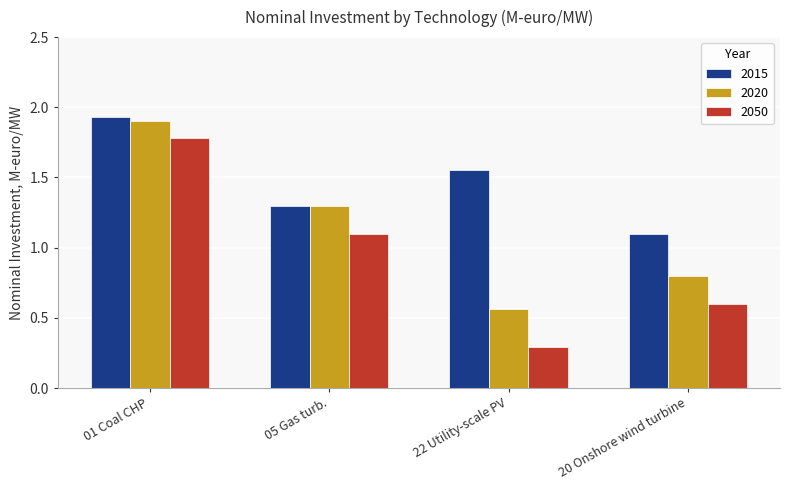

What is the average value of the 2050 series?

0.9